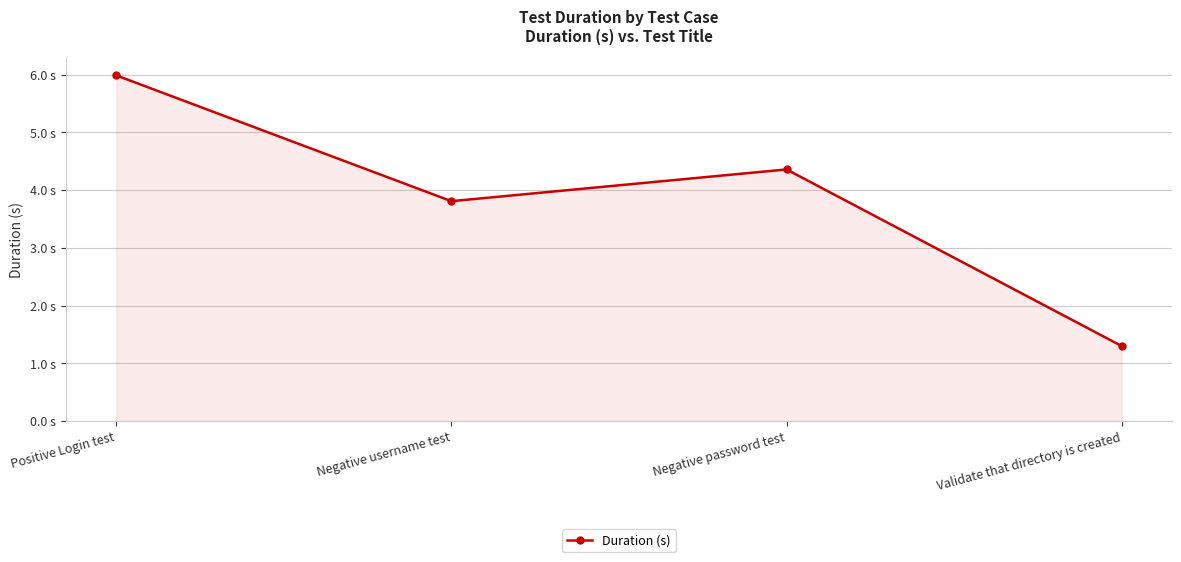

What is the smallest value displayed?

1.3